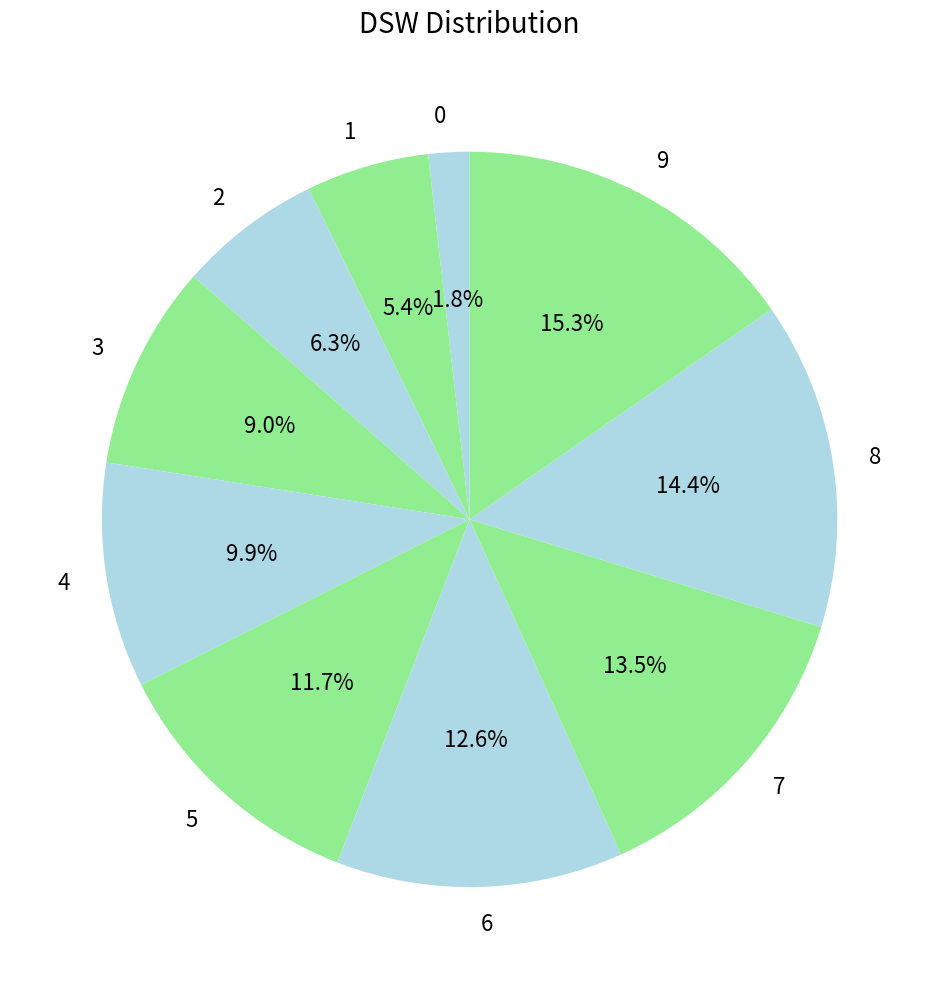

What is the largest slice in the pie chart?

9